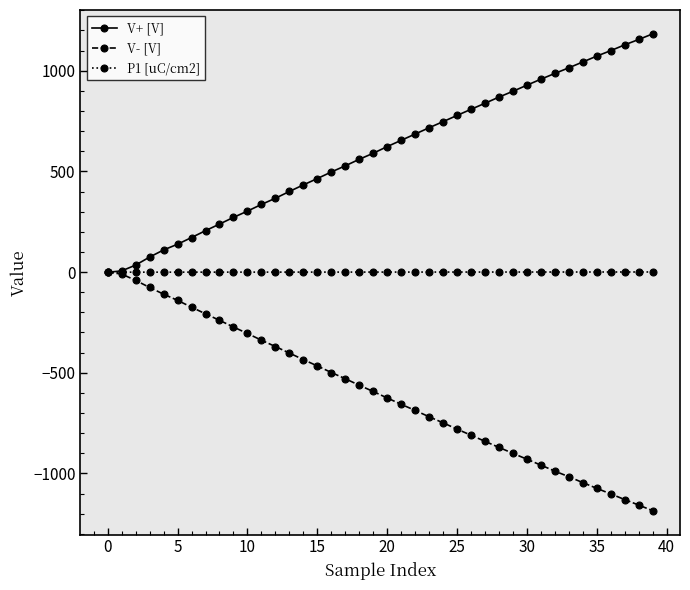

What is the greatest value displayed?

1183.2